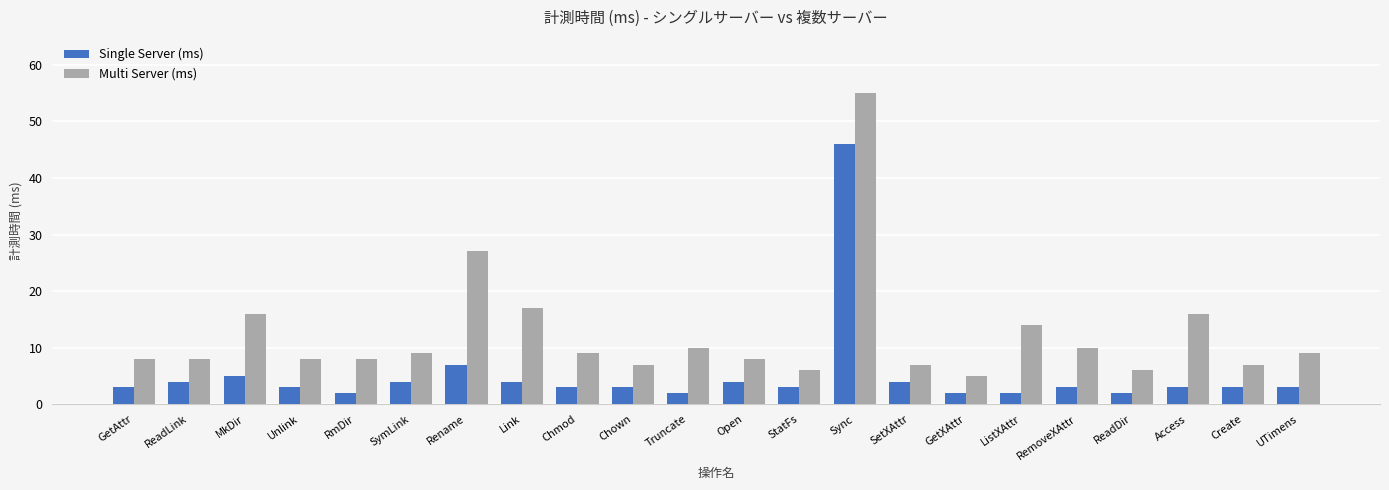

What is the maximum value shown in the chart?

55